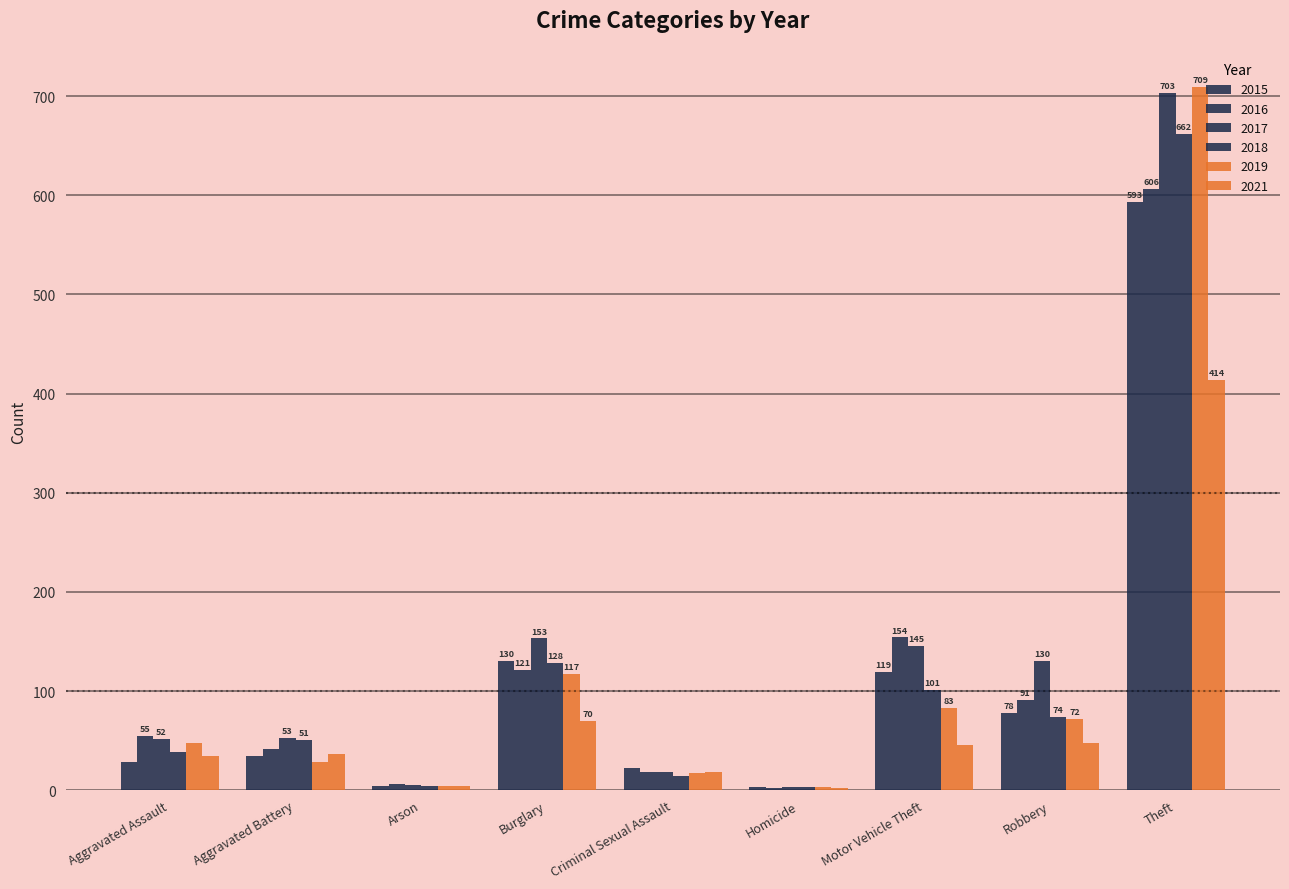

Reading left to right, list all the values displayed in this chart.

2015: Aggravated Assault=28	Aggravated Battery=35	Arson=4	Burglary=130	Criminal Sexual Assault=22	Homicide=3	Motor Vehicle Theft=119	Robbery=78	Theft=593
2016: Aggravated Assault=55	Aggravated Battery=42	Arson=6	Burglary=121	Criminal Sexual Assault=18	Homicide=2	Motor Vehicle Theft=154	Robbery=91	Theft=606
2017: Aggravated Assault=52	Aggravated Battery=53	Arson=5	Burglary=153	Criminal Sexual Assault=18	Homicide=3	Motor Vehicle Theft=145	Robbery=130	Theft=703
2018: Aggravated Assault=39	Aggravated Battery=51	Arson=4	Burglary=128	Criminal Sexual Assault=14	Homicide=3	Motor Vehicle Theft=101	Robbery=74	Theft=662
2019: Aggravated Assault=48	Aggravated Battery=28	Arson=4	Burglary=117	Criminal Sexual Assault=17	Homicide=3	Motor Vehicle Theft=83	Robbery=72	Theft=709
2021: Aggravated Assault=35	Aggravated Battery=37	Arson=4	Burglary=70	Criminal Sexual Assault=18	Homicide=2	Motor Vehicle Theft=46	Robbery=48	Theft=414